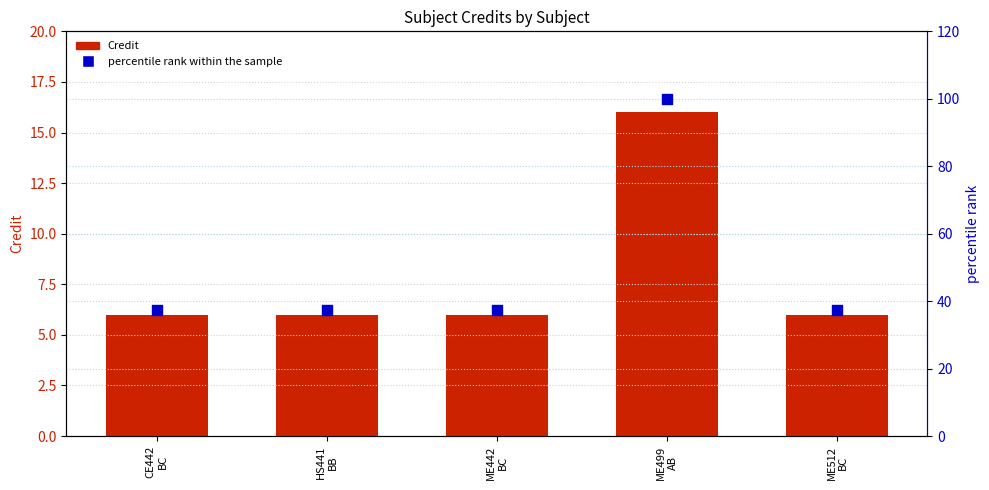

Which series has the widest spread of Y values?

percentile rank within the sample